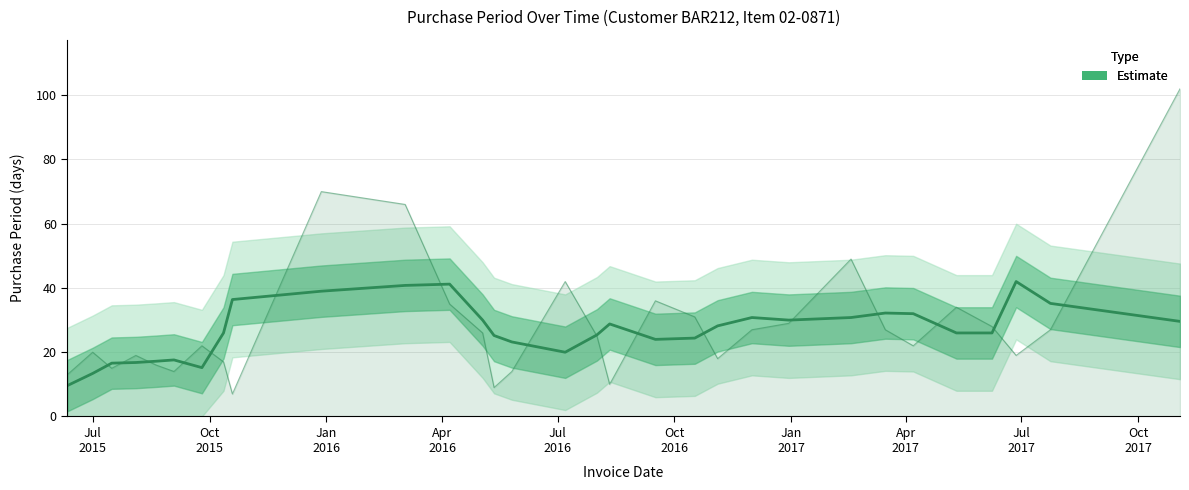

Reading left to right, what are all the values shown in this chart?

9.6	13.4	16.6	16.8	17.2	17.6	15.2	26.0	36.4	39.0	40.8	41.2	30.0	25.2	23.2	20.0	25.4	28.8	24.0	24.4	28.2	30.8	30.0	30.8	32.2	32.0	26.0	26.0	42.0	35.2	29.6